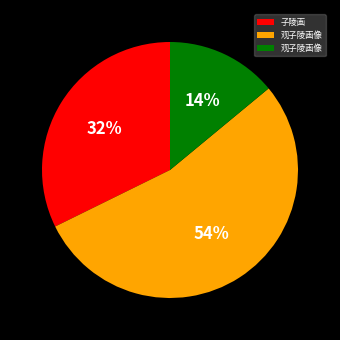

Is there a majority slice in this chart?

Yes